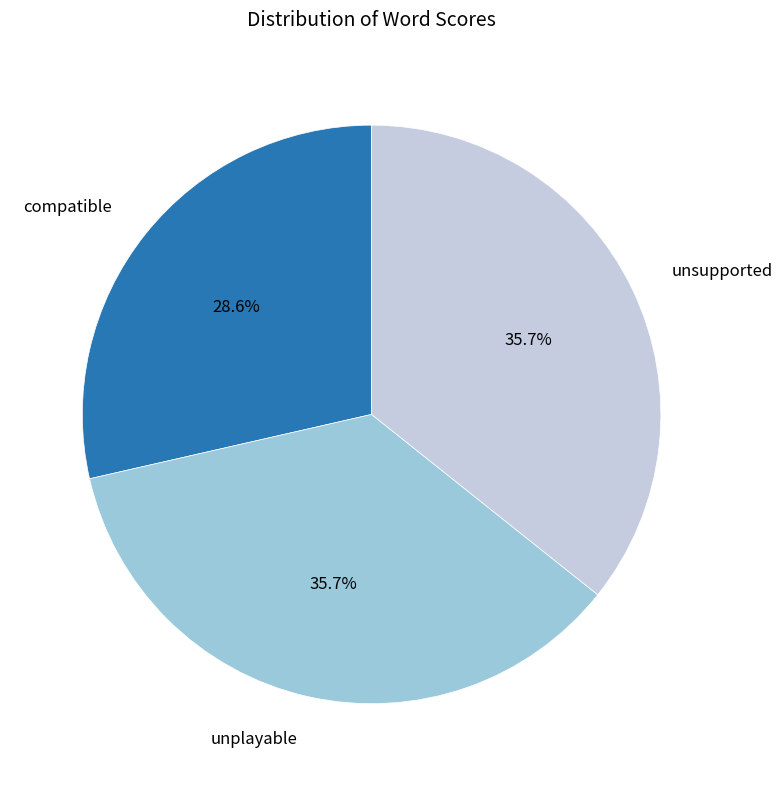

What percentage do compatible and unplayable together represent?

64.3%